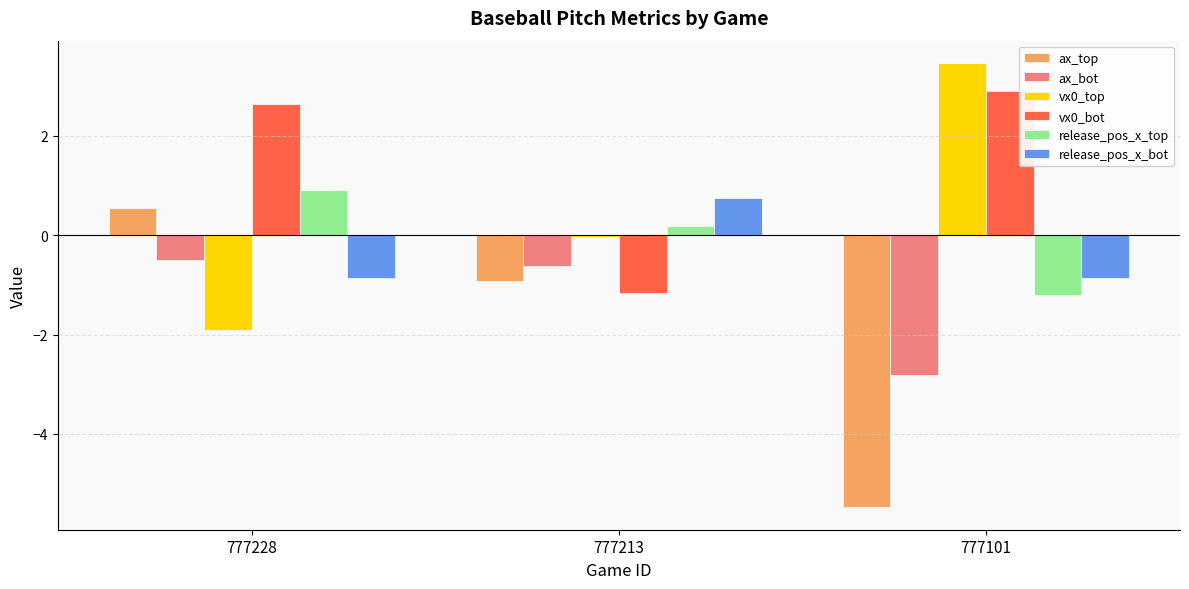

What is the highest value of the ax_bot series?

-0.5